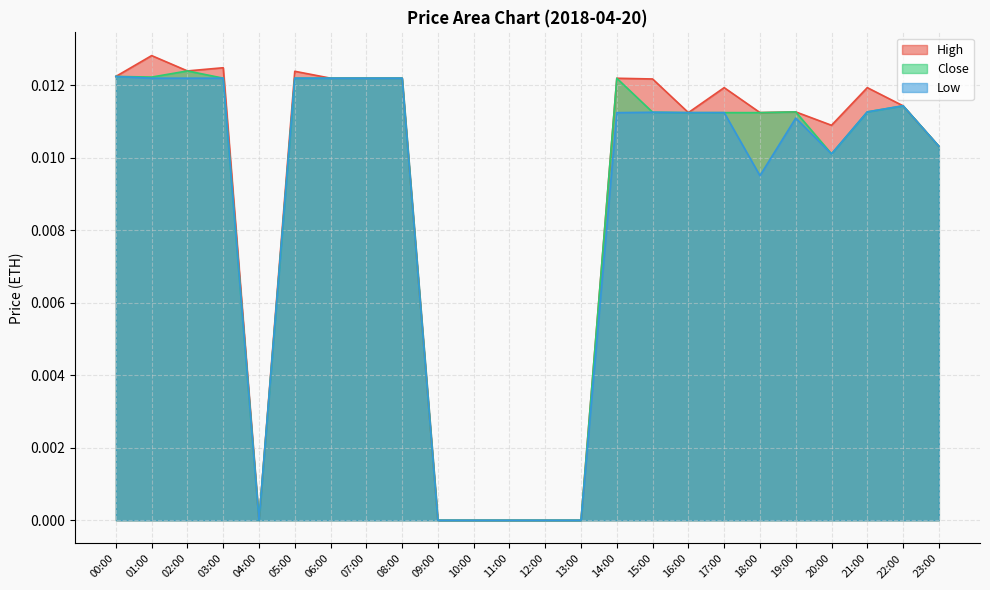

How many interior local peaks does the Low series have?

4